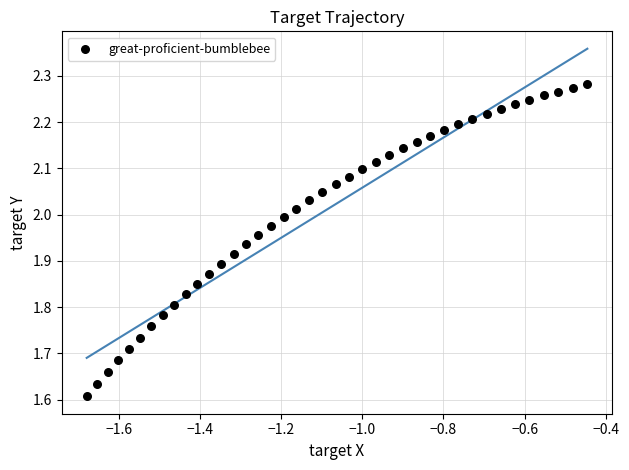

What is the range of Y values (max minus min)?

0.7